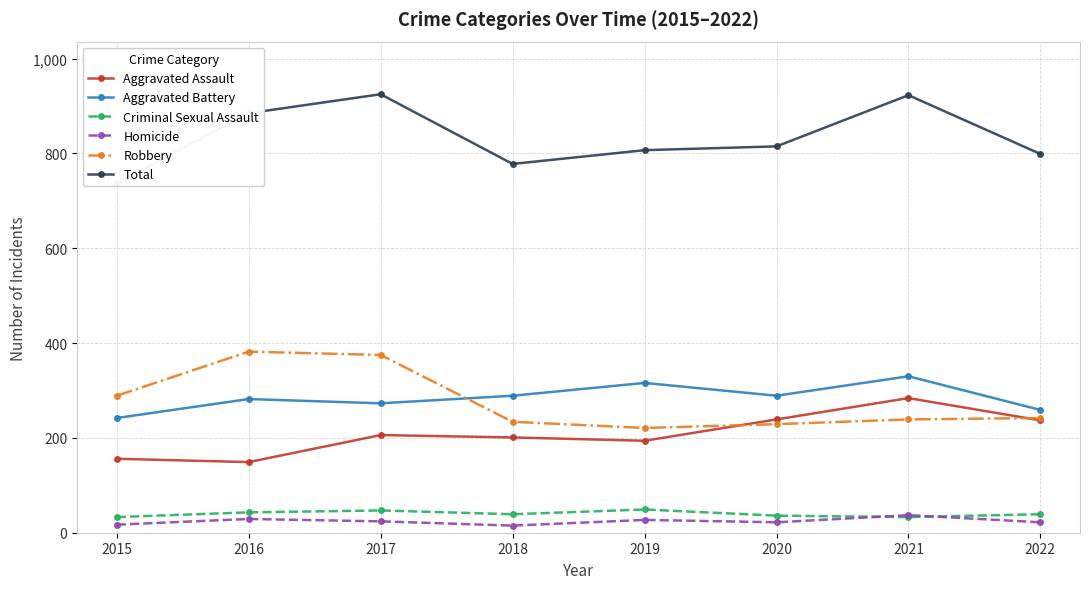

True or false: Aggravated Battery and Total intersect in this chart.

False